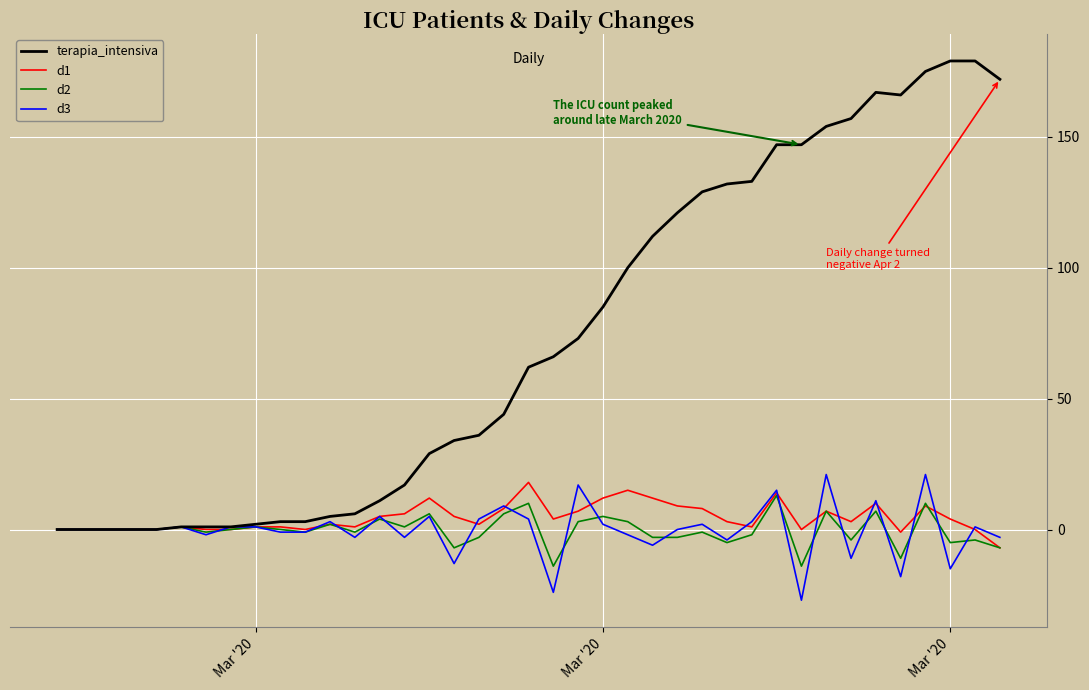

Which series has the largest total across all categories?

terapia_intensiva